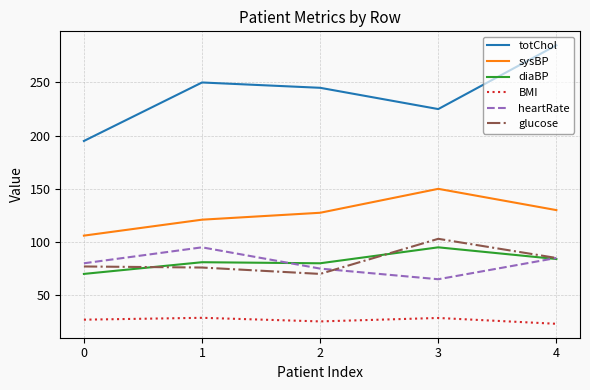

How many series are shown in this chart?

6